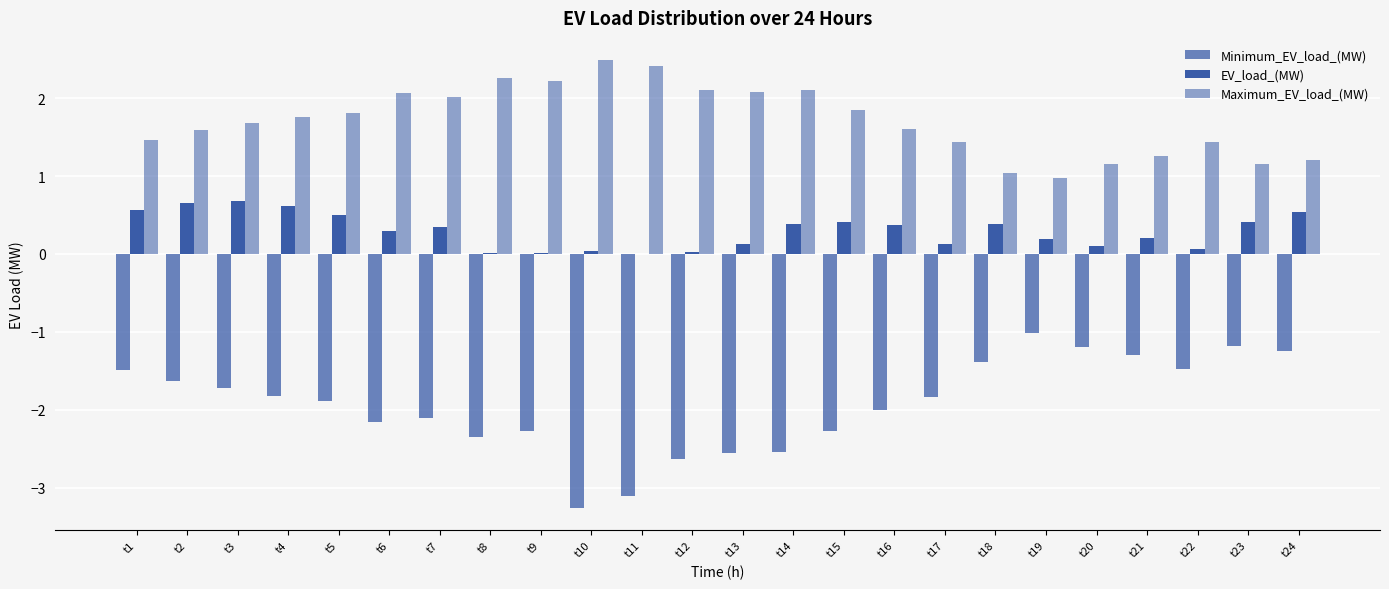

What value does the Maximum_EV_load_(MW) series have at t13?

2.1